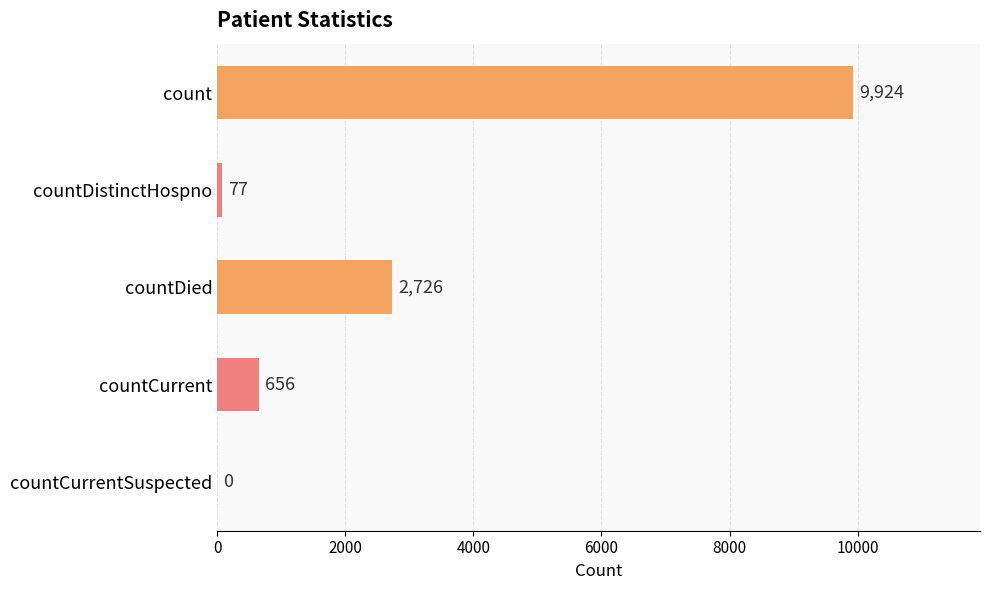

Read the value at count, to the nearest 10.

9920